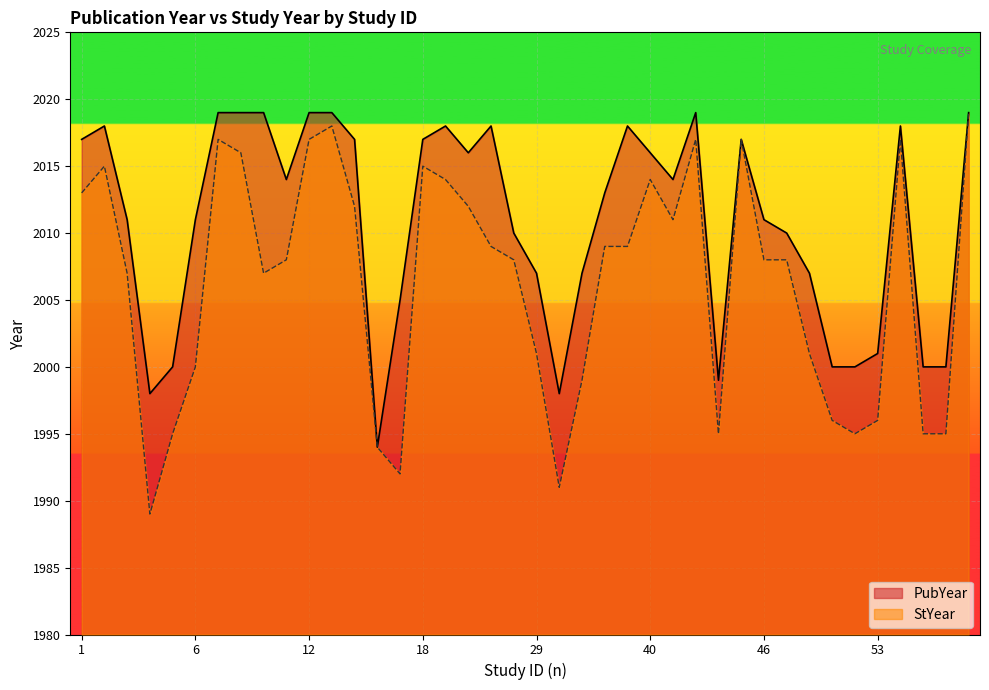

What is the average value?

2011